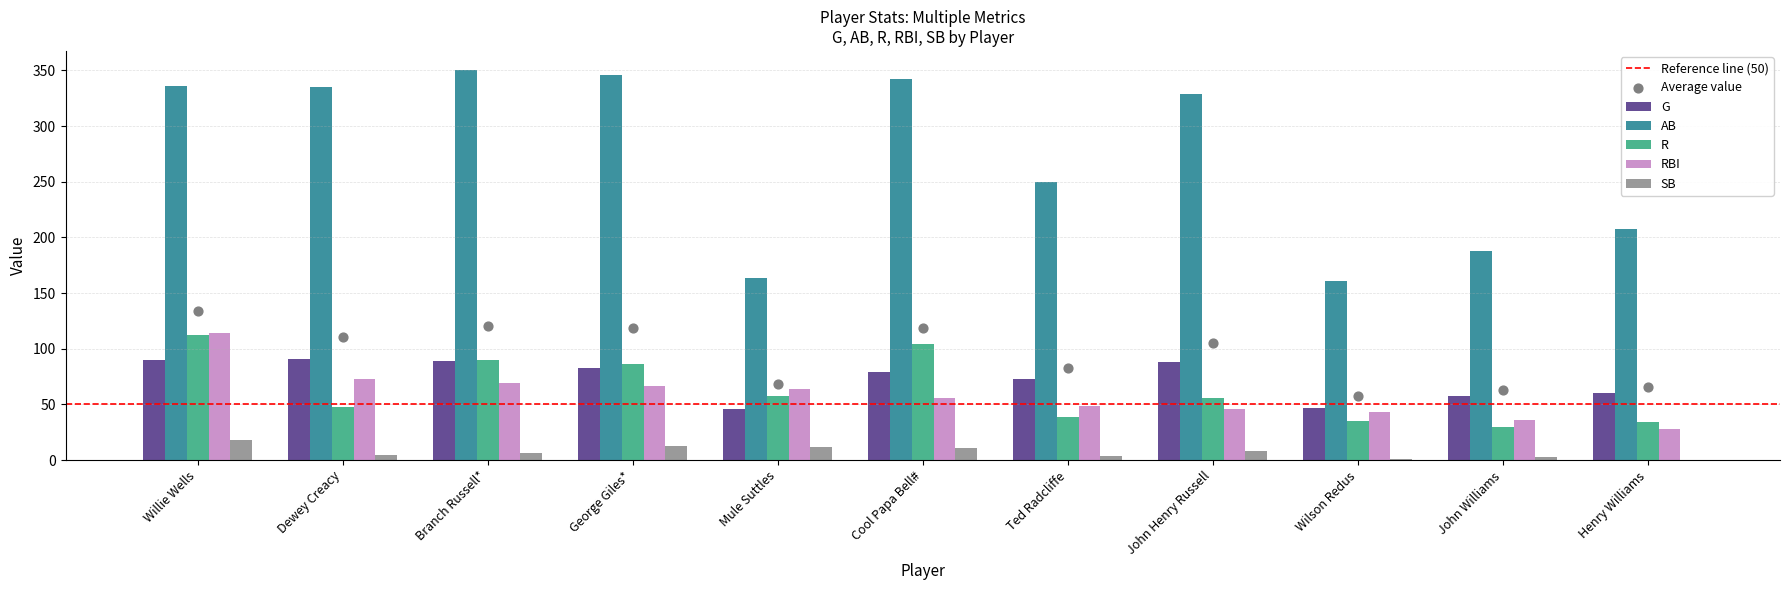

At which category is the sum across all series the highest?

Willie Wells